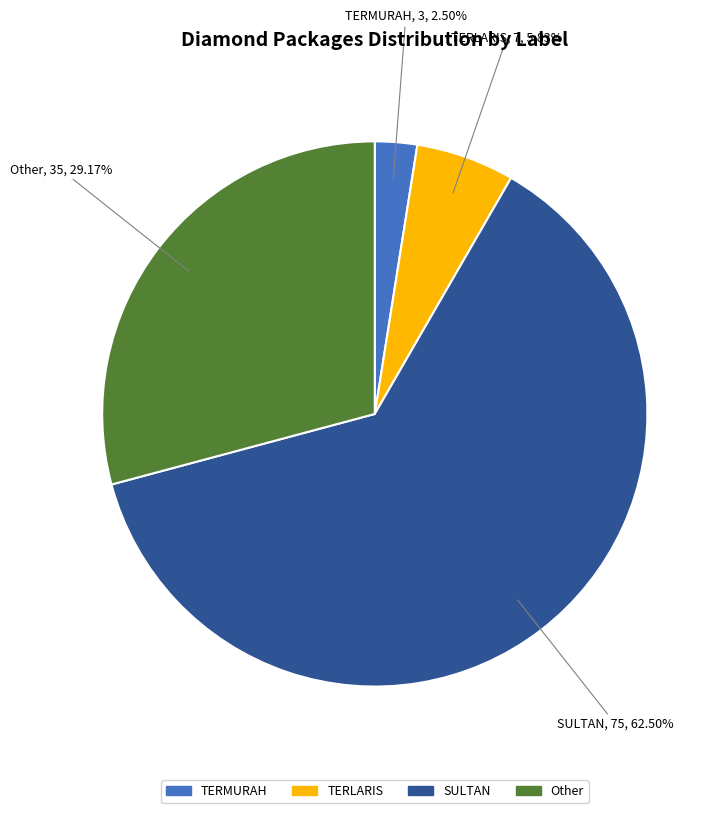

Which slice is the smallest?

TERMURAH